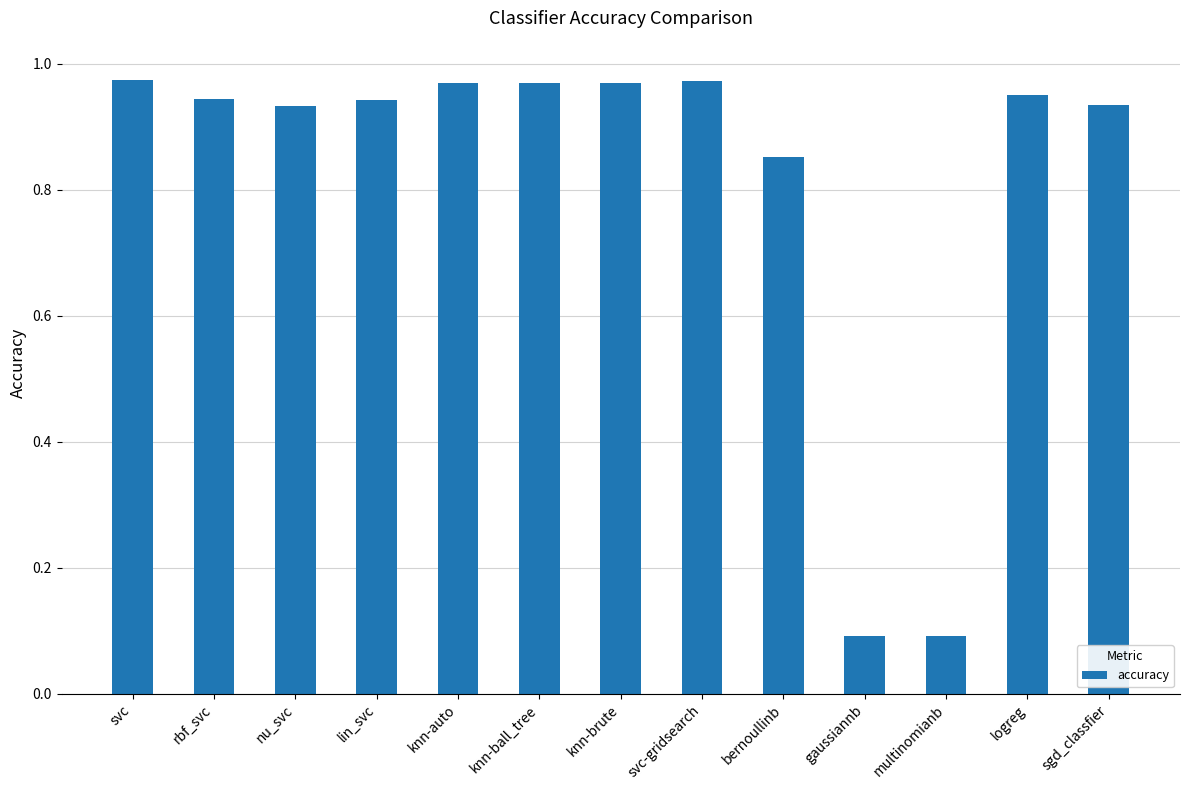

The chart shows a value of 1.5 at knn-auto. True or false?

False